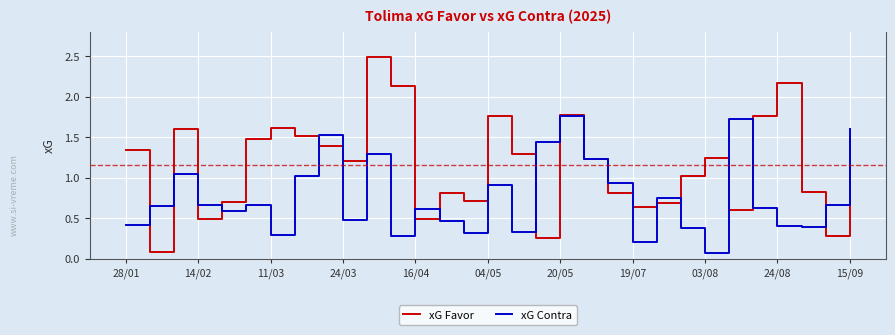

List the series in order of their overall mean, lowest first.

xG Contra, xG Favor